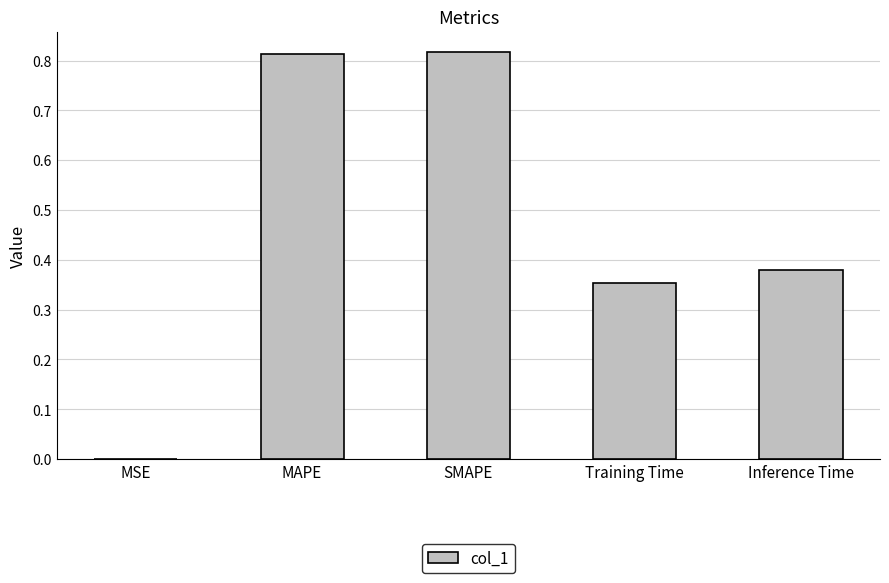

What is the sum of all values?

2.4